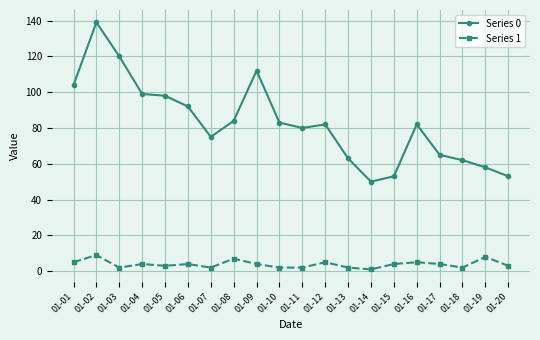

Rank the series at 01-13 from lowest to highest value.

Series 1, Series 0